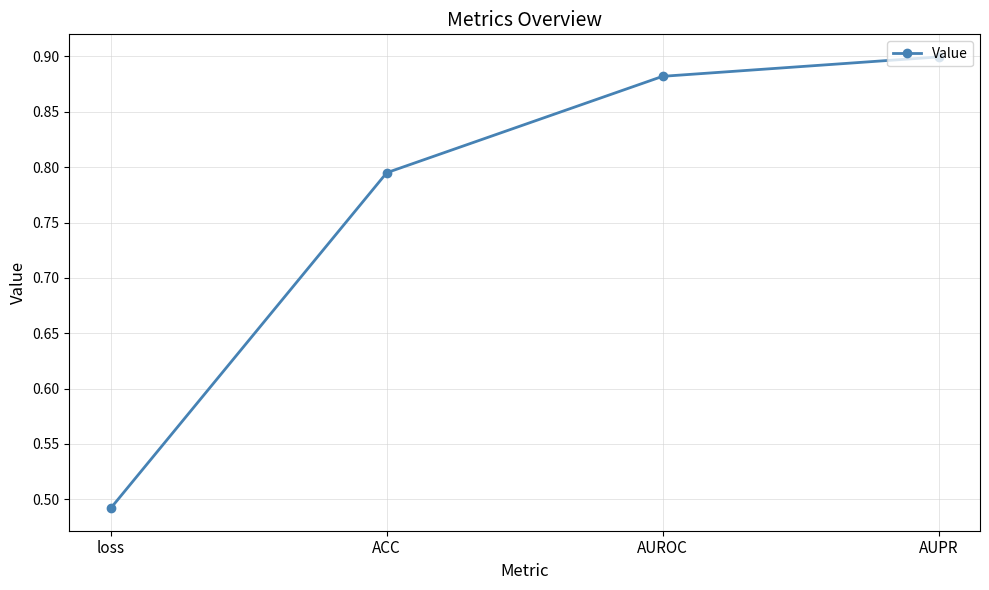

The chart shows a value of 0.6 at AUPR. True or false?

False